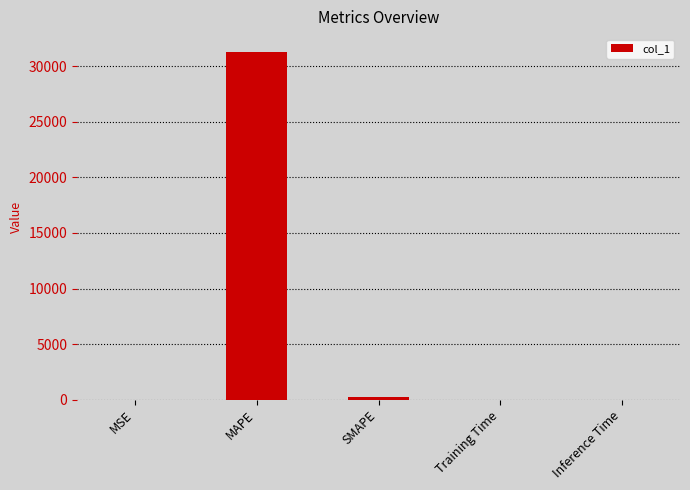

The chart shows a value of 0.0 at Training Time. True or false?

True